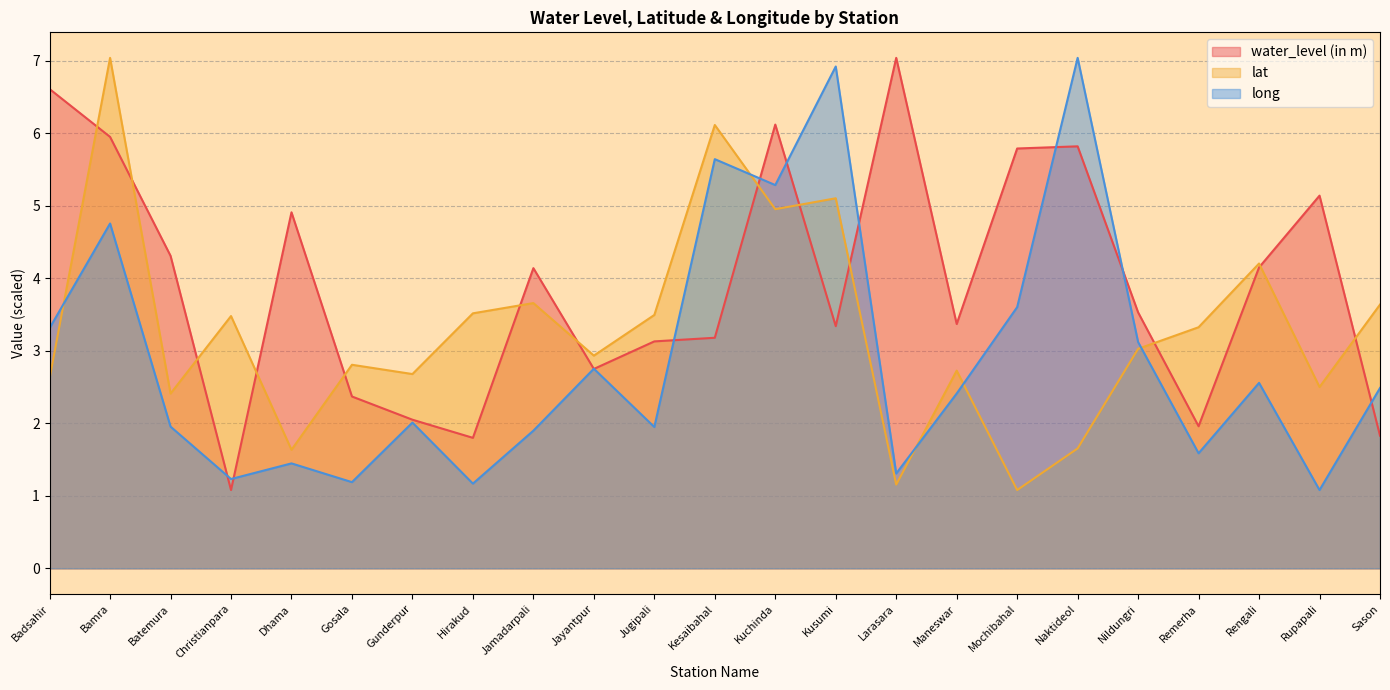

What is the label of the 5th point from the right?

Nildungri